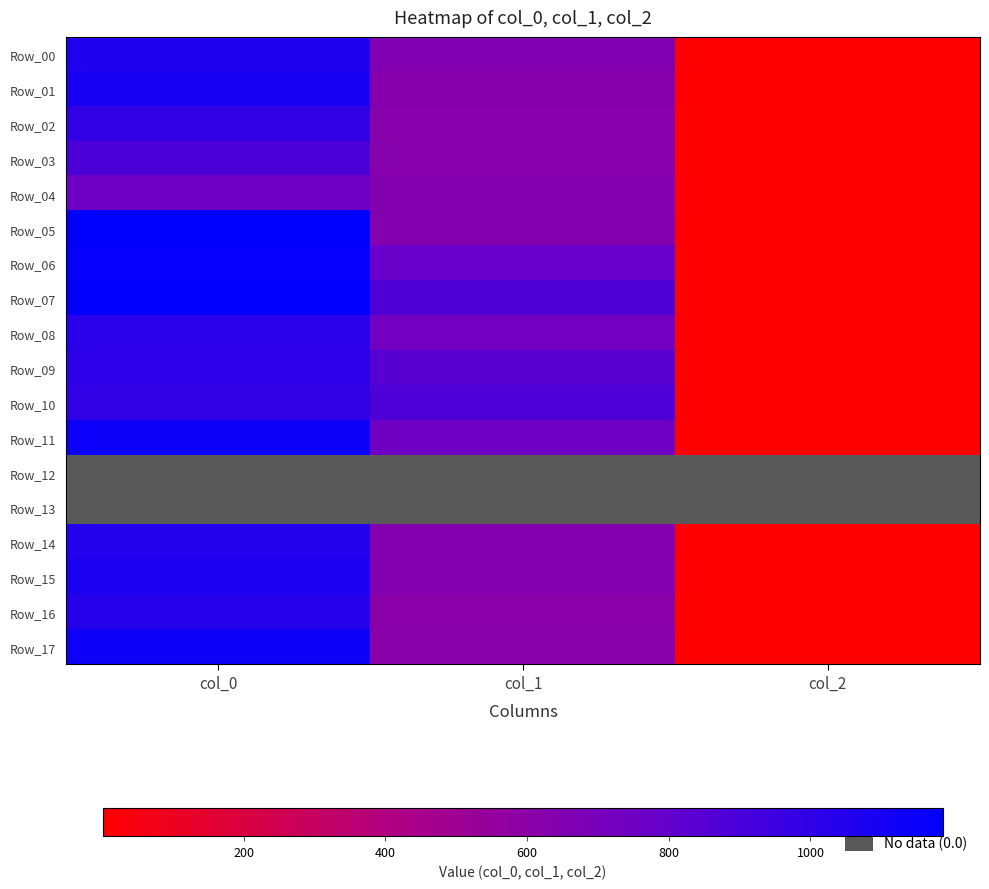

What is the maximum value shown in the chart?

1186.7